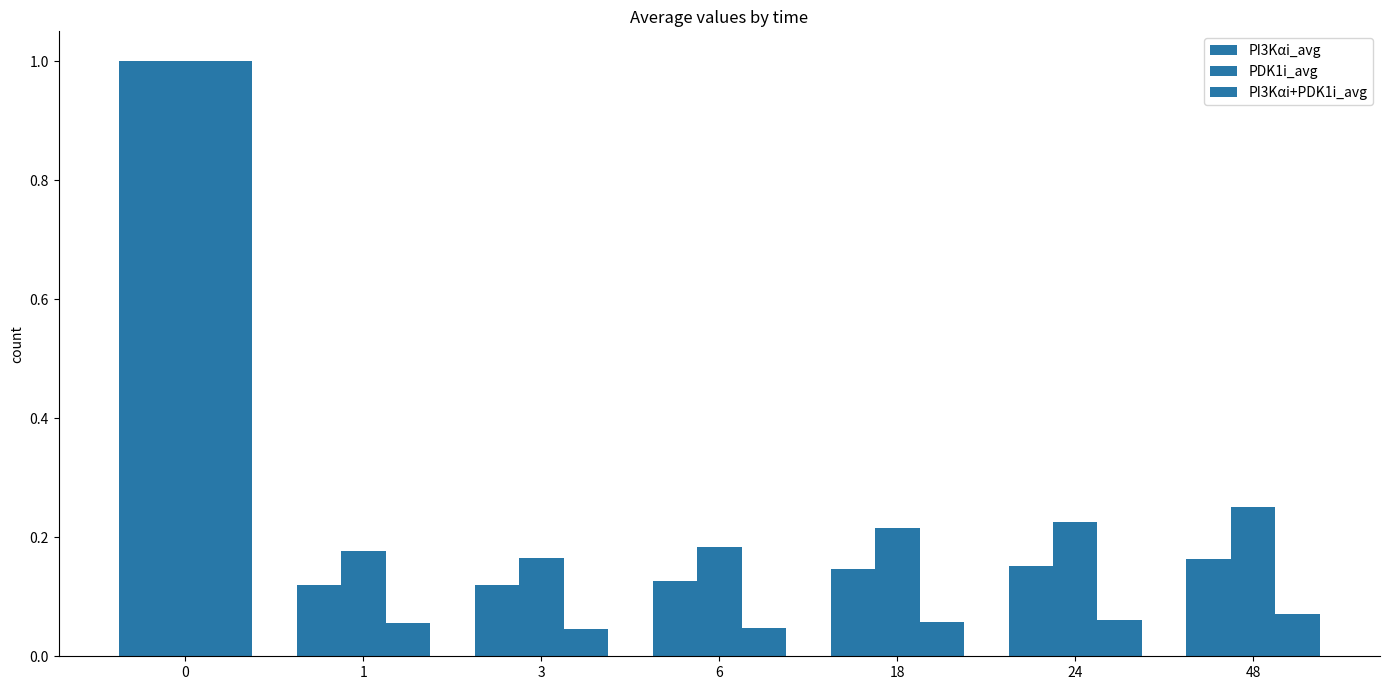

How many data points does each series have?

7